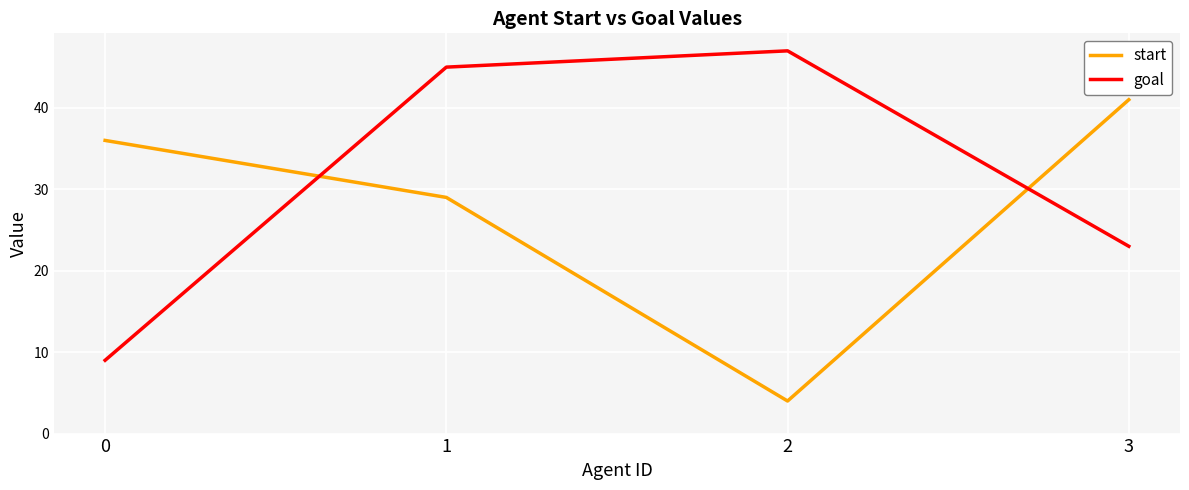

How many series are shown in this chart?

2